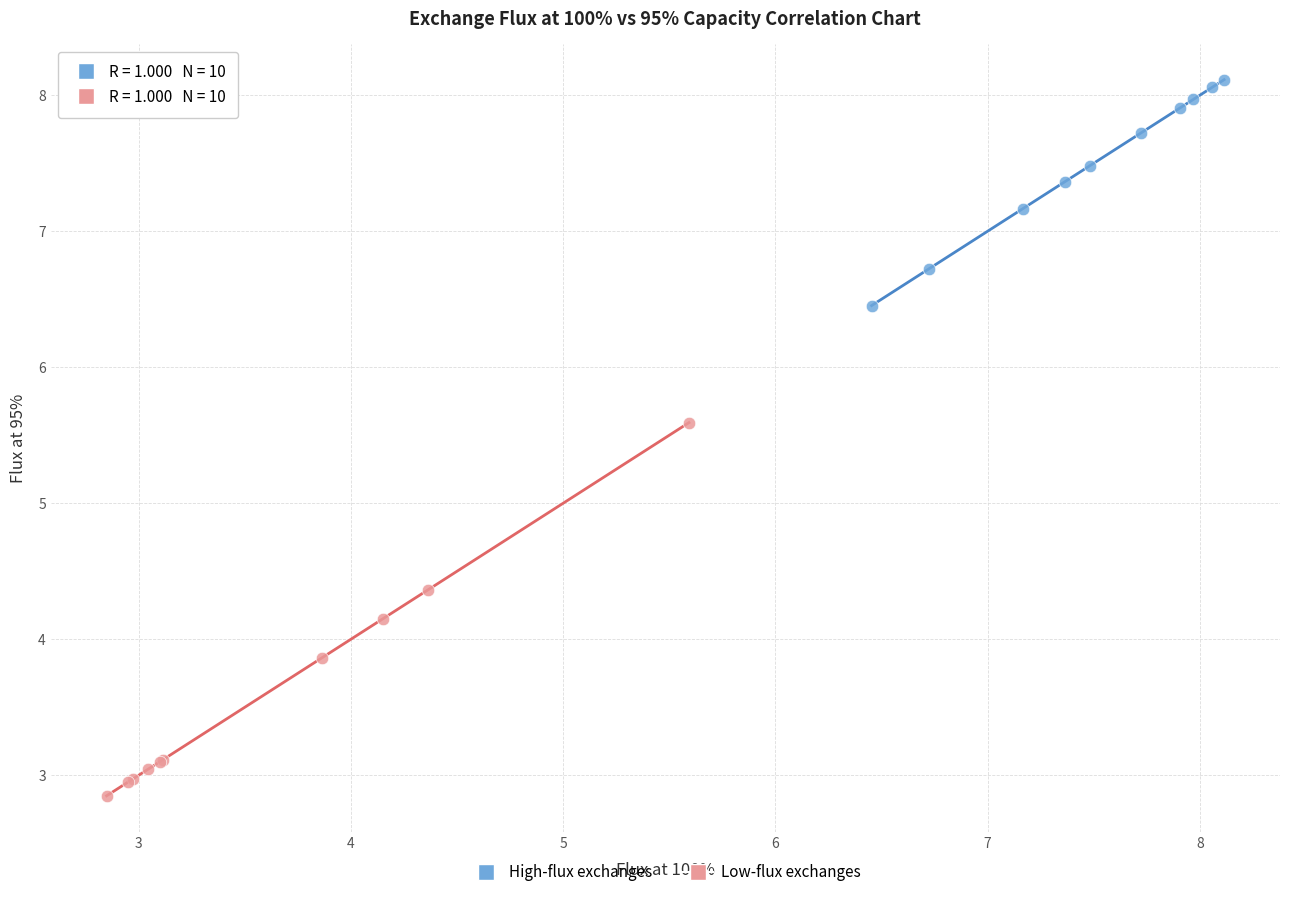

Which series reaches the minimum Y coordinate?

Low-flux exchanges